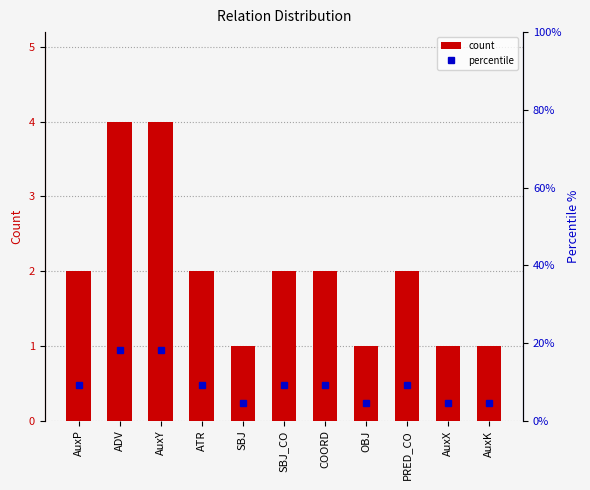

The value of percentile at ATR is 13.3. True or false?

False